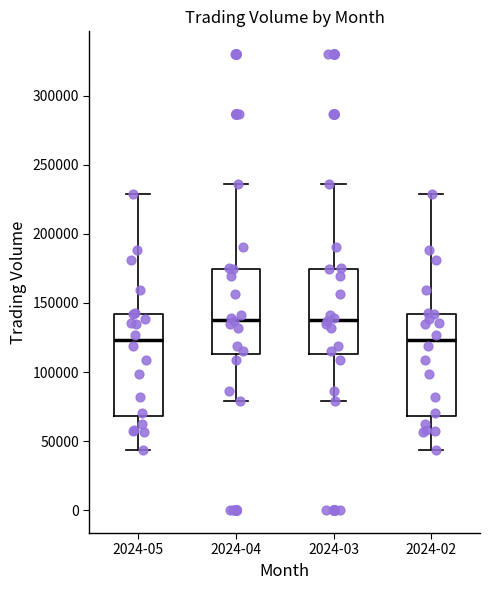

Reading left to right, transcribe this box plot: for each box, give where its median line is, the range the box spans, and where its two whiskers end, as read against the y-axis. The values are not printed on the chart, so give them approximately, as read against the axis.

2024-05: median 125000, box 70000 to 140000, whiskers 45000 to 230000
2024-04: median 140000, box 115000 to 175000, whiskers 80000 to 235000
2024-03: median 140000, box 115000 to 175000, whiskers 80000 to 235000
2024-02: median 125000, box 70000 to 140000, whiskers 45000 to 230000